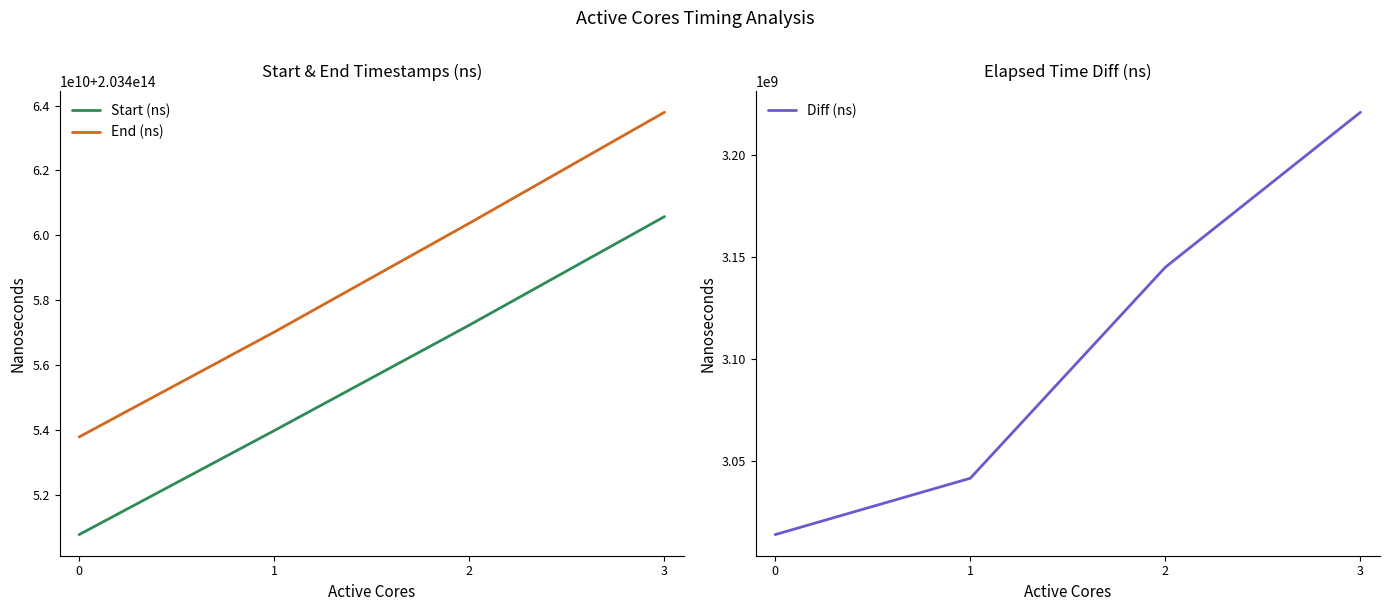

List the series in order of their peak value, lowest first.

Diff (ns), Start (ns), End (ns)